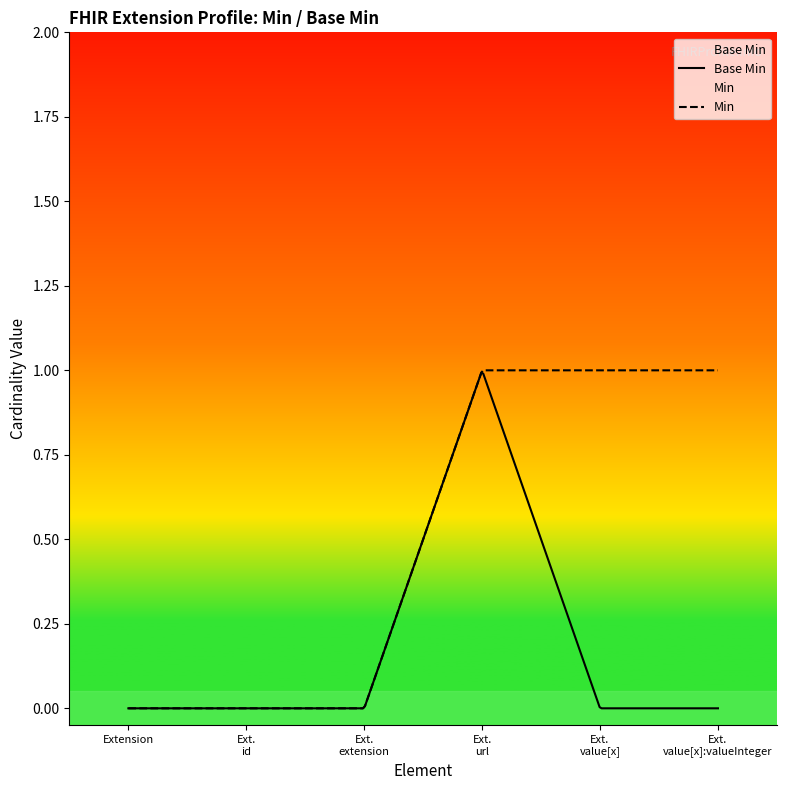

What is the sum of all values?

1